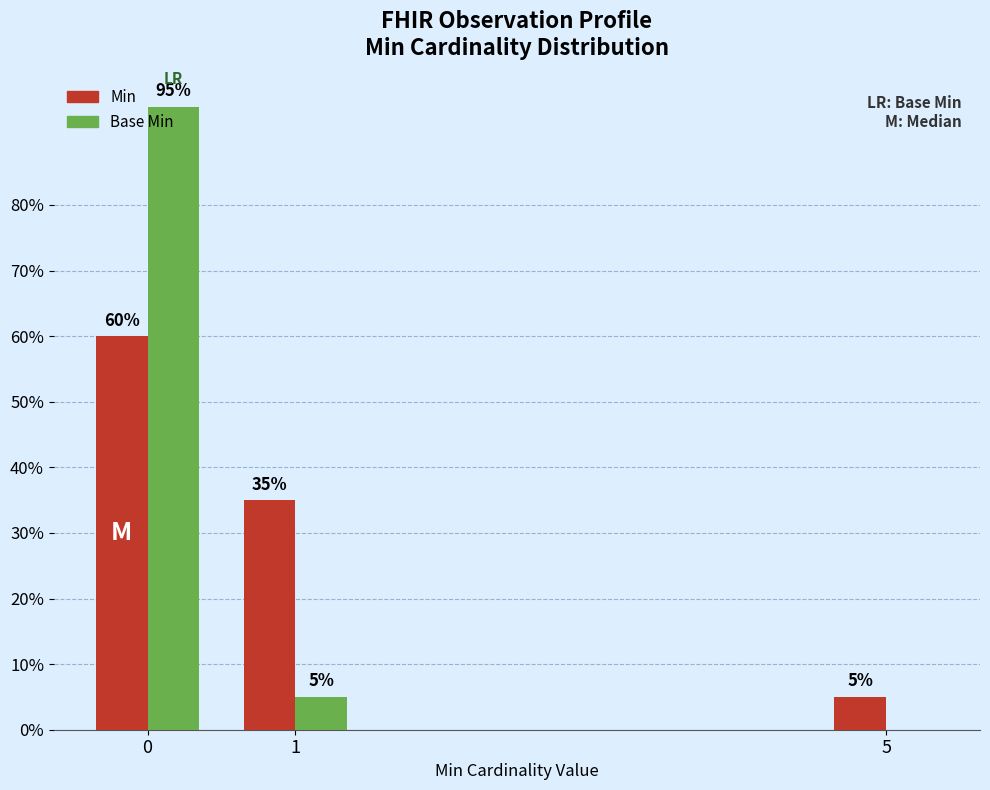

Which category has the lowest value in the Base Min series?

5